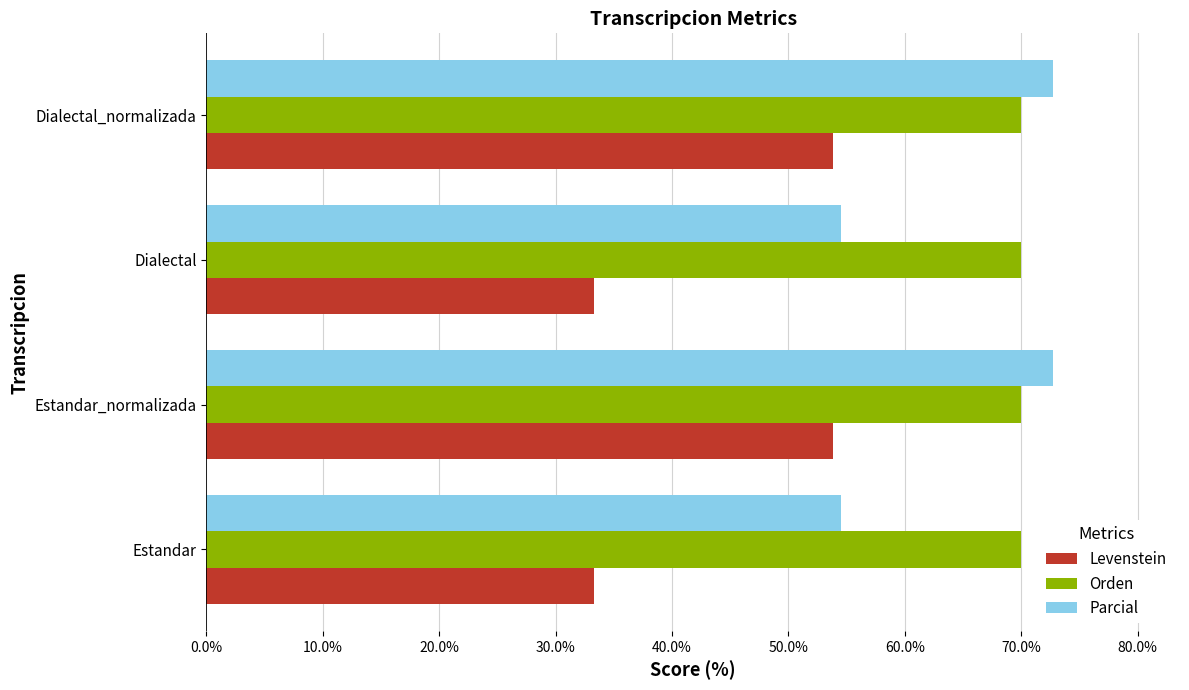

Rank the series by their average value, from highest to lowest.

Orden, Parcial, Levenstein